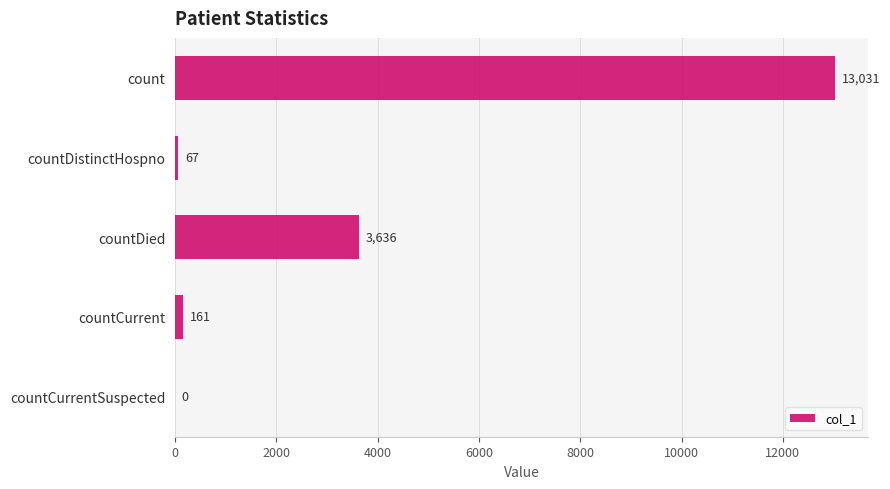

Which has a higher value, countCurrent or countDistinctHospno?

countCurrent